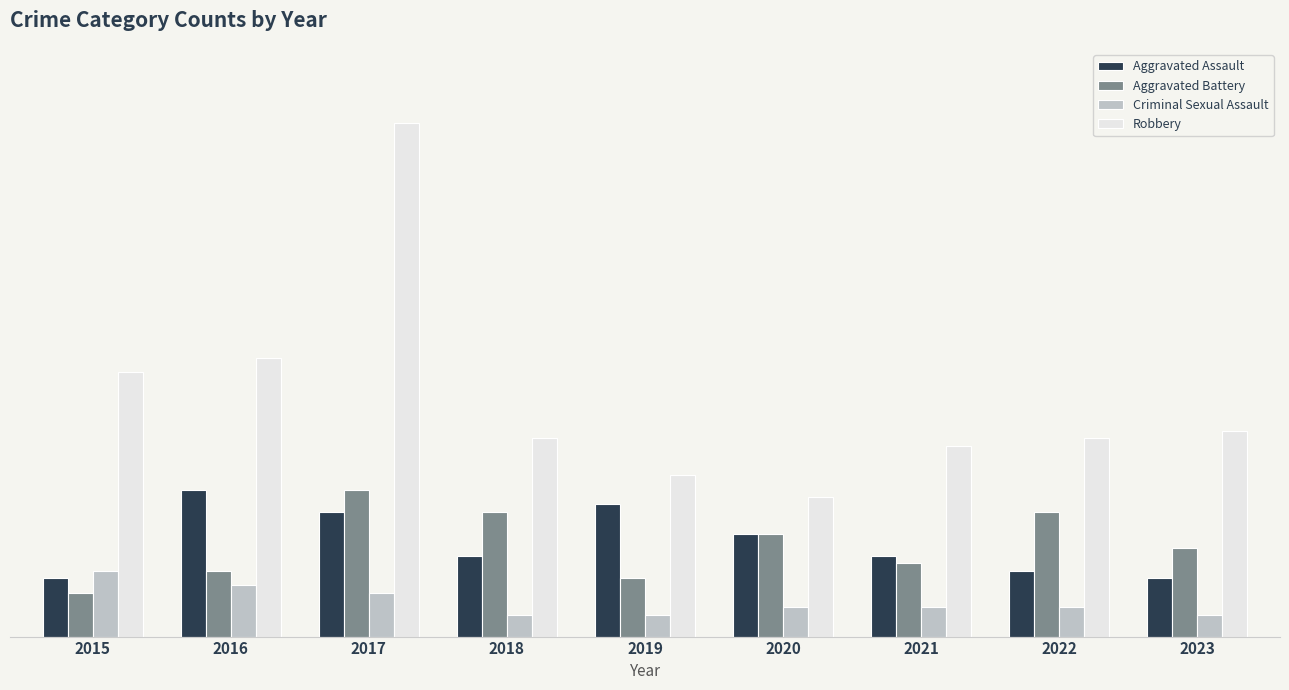

What are all the series names shown in the legend?

Aggravated Assault, Aggravated Battery, Criminal Sexual Assault, Robbery